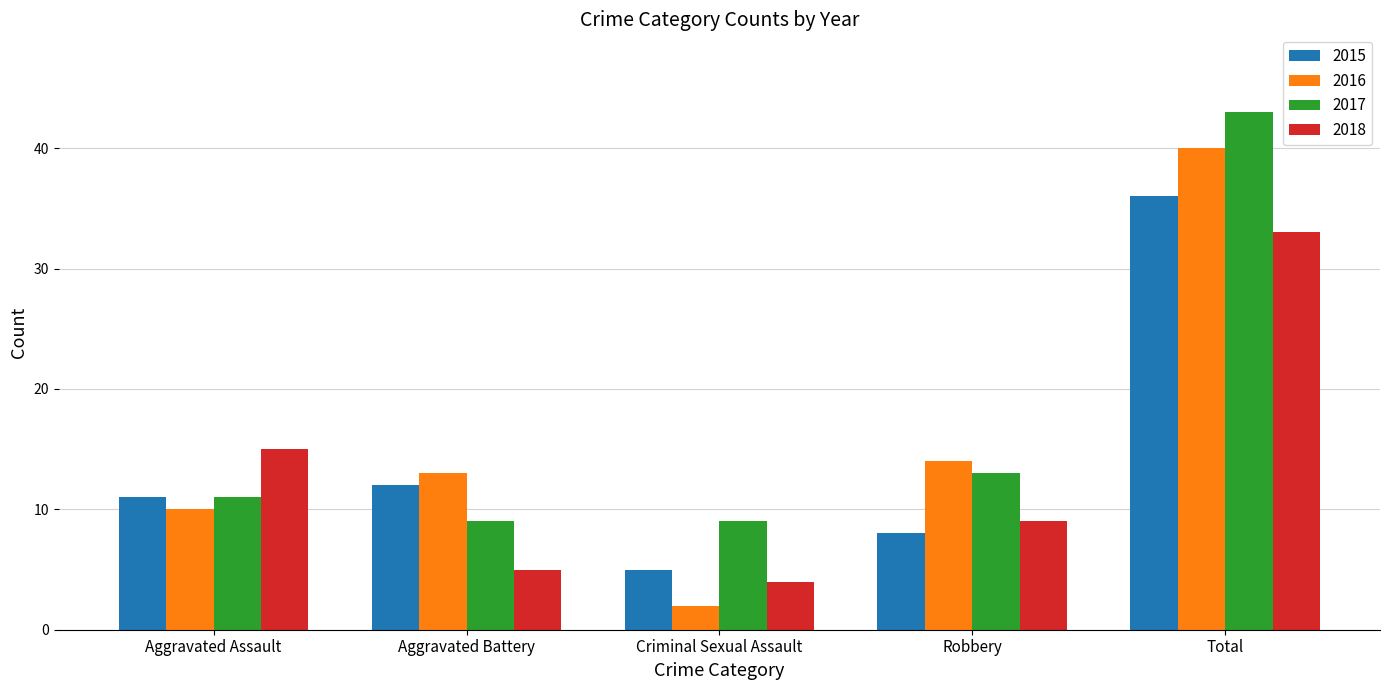

What is the difference between the maximum and second lowest values in the 2015 series?

28